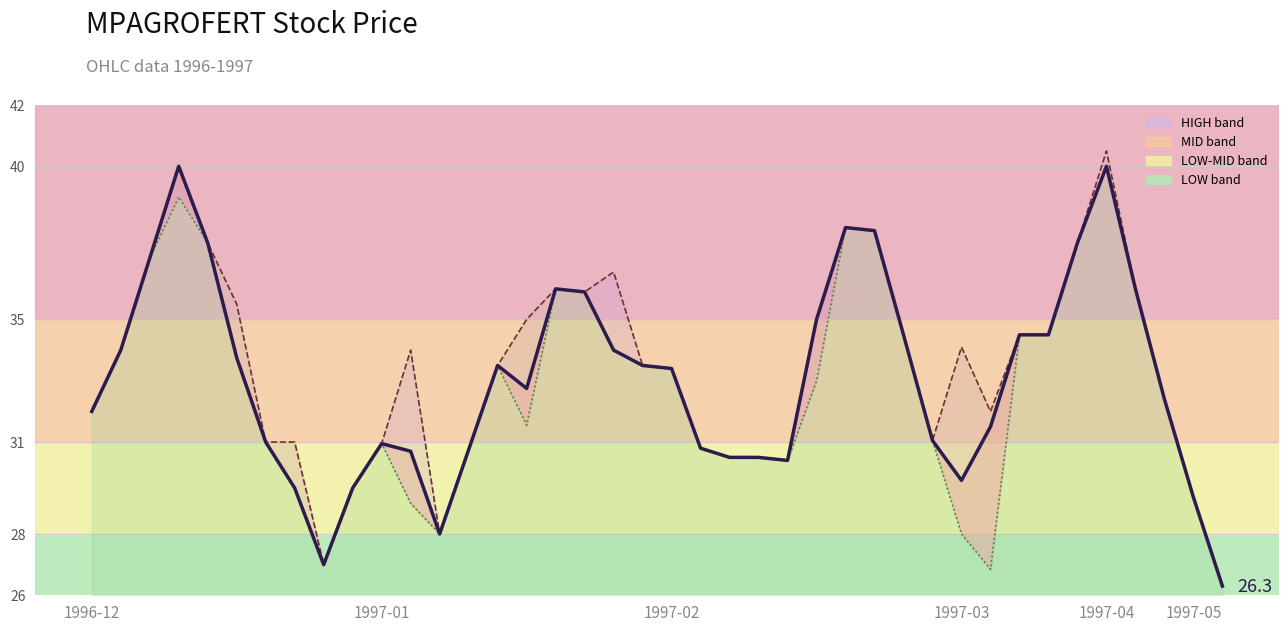

What is the sum of all LOW_line values?

1308.7